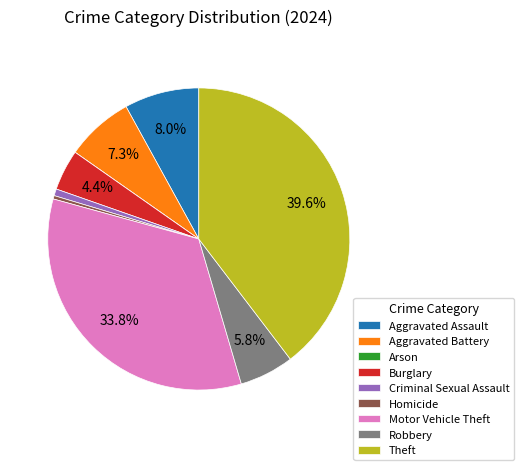

To the nearest percent, what percentage of the pie is Burglary?

4%